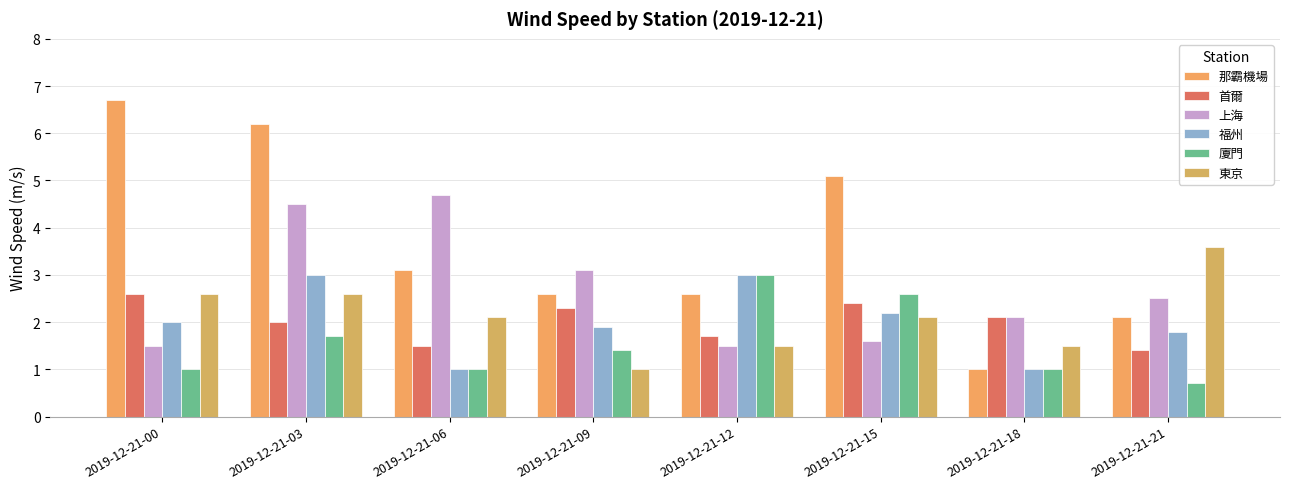

What is the difference between the maximum and minimum values in the 那霸機場 series?

5.7